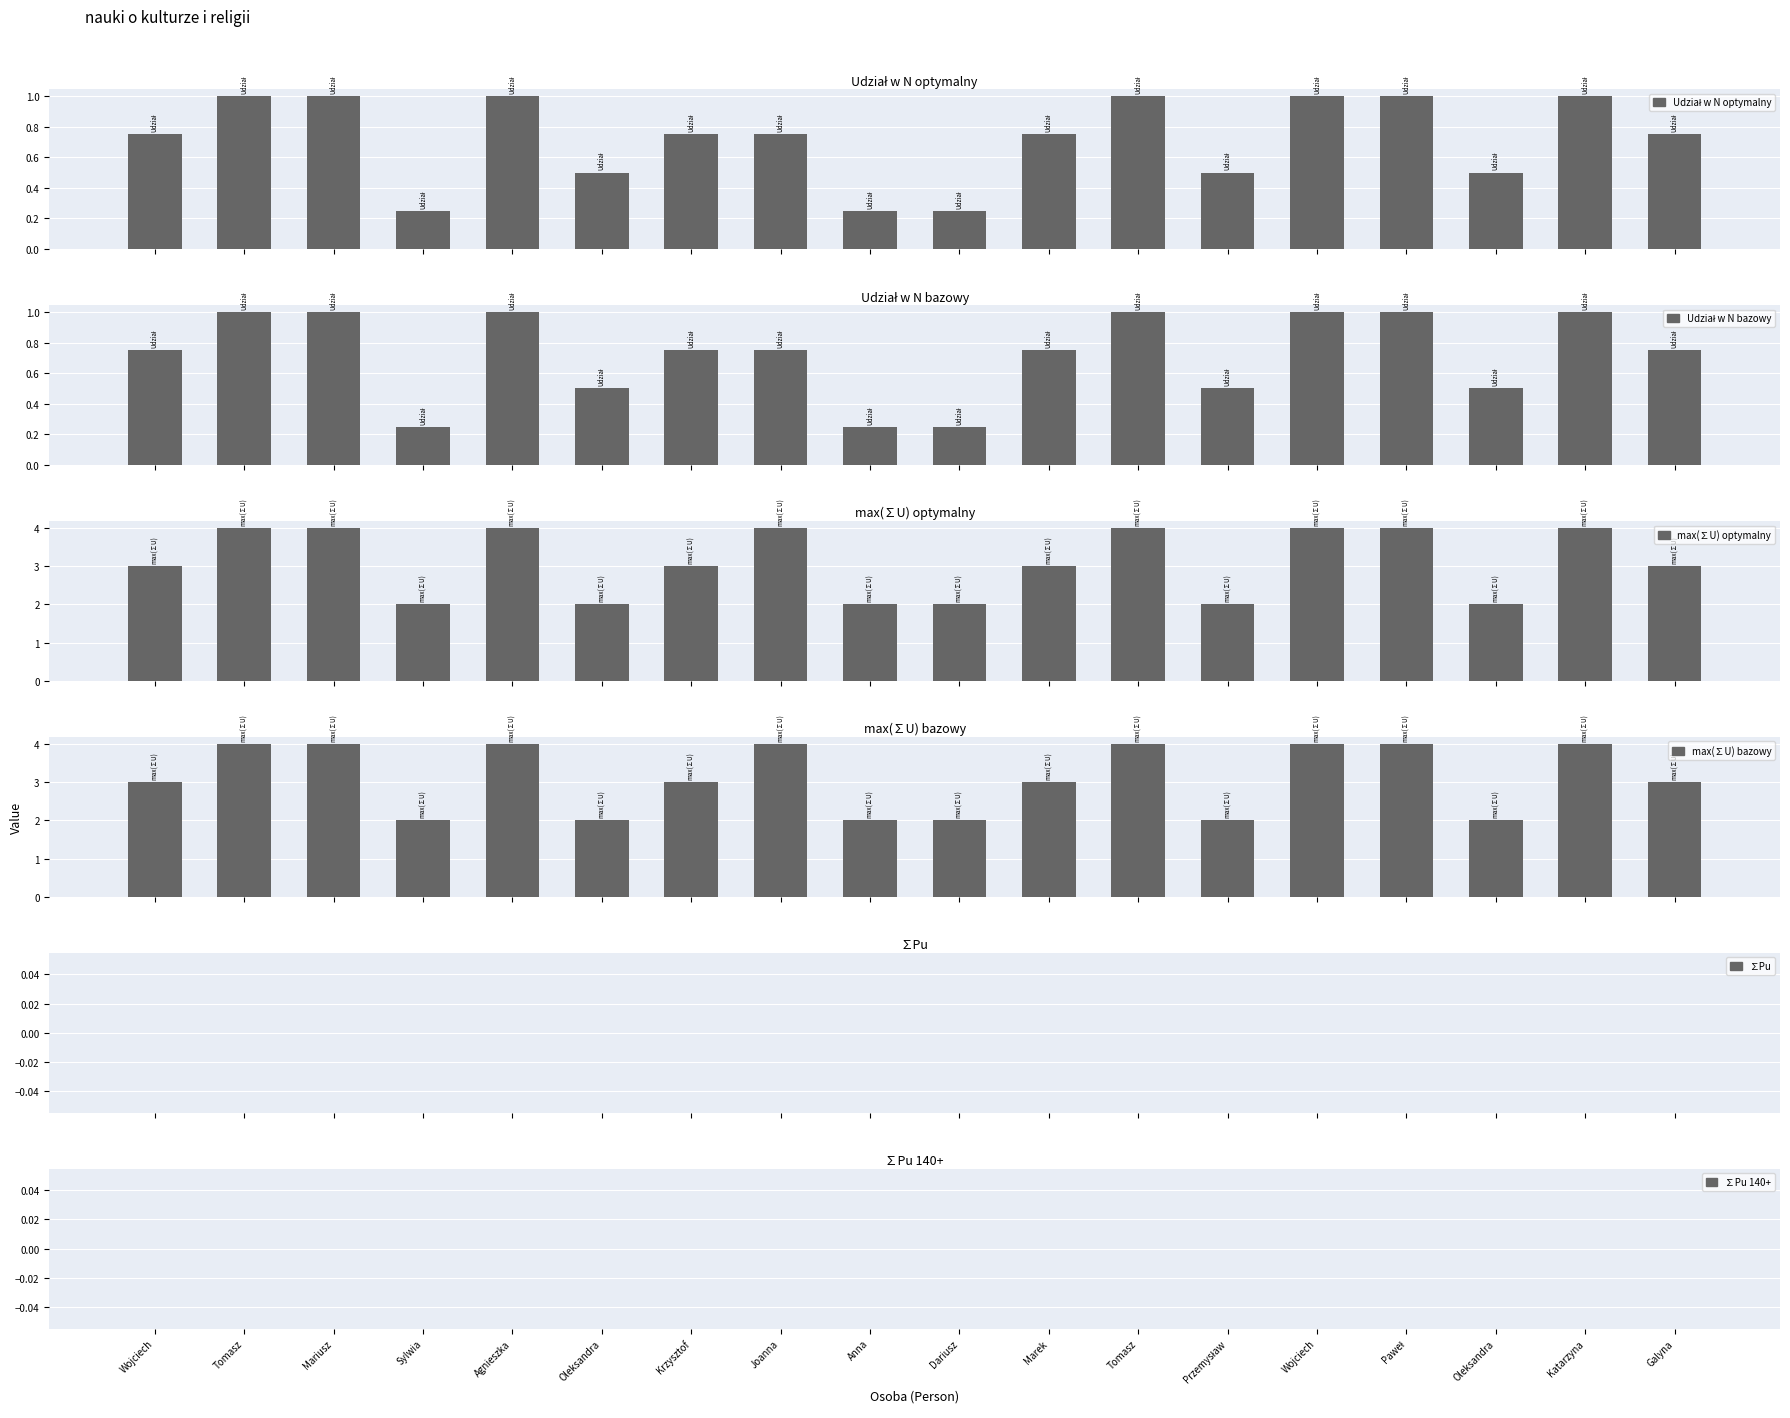

What is the total value across all series at Agnieszka?

10.0